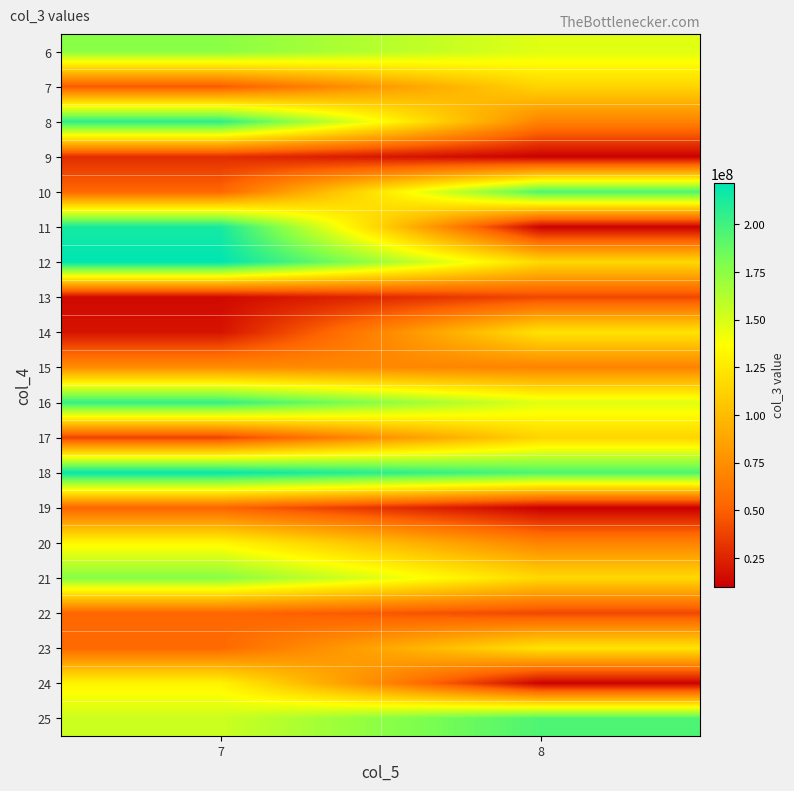

How many series are shown in this chart?

20